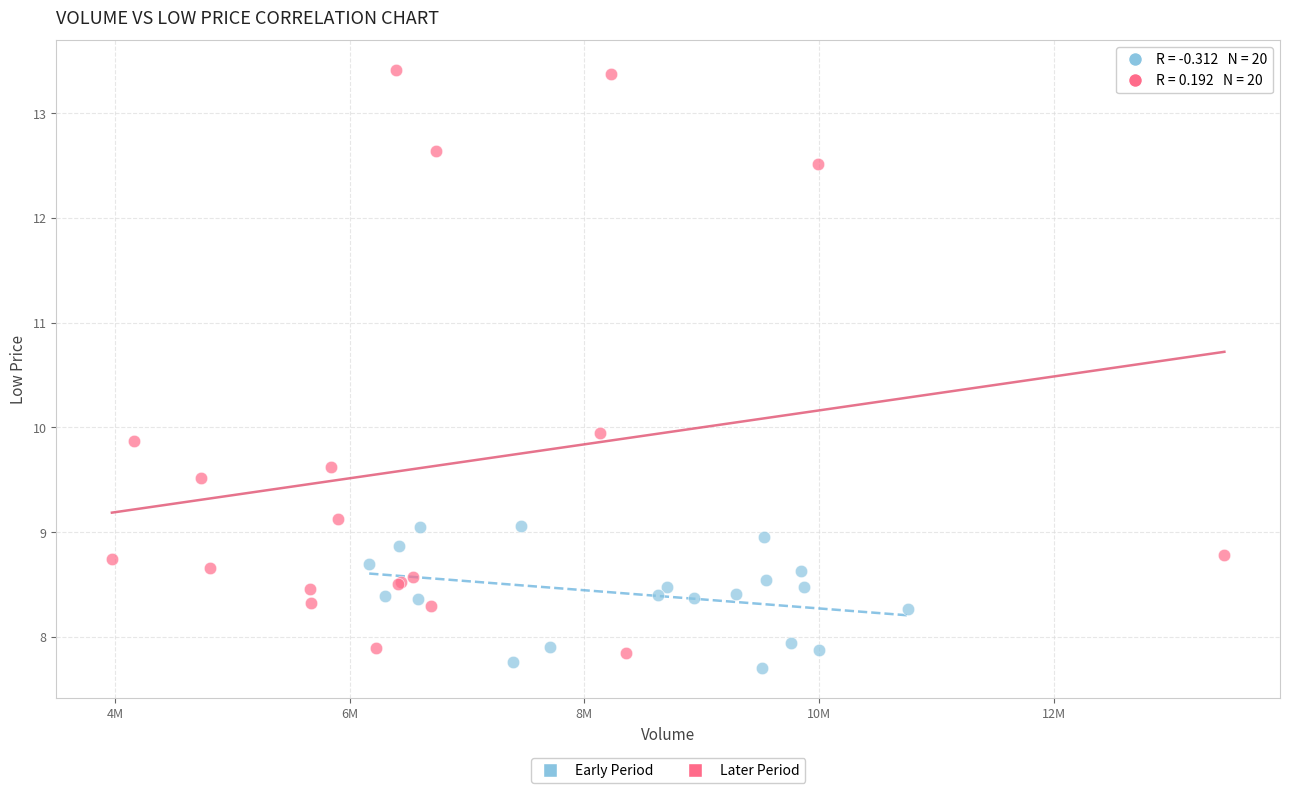

Which series reaches the minimum Y coordinate?

Early Period